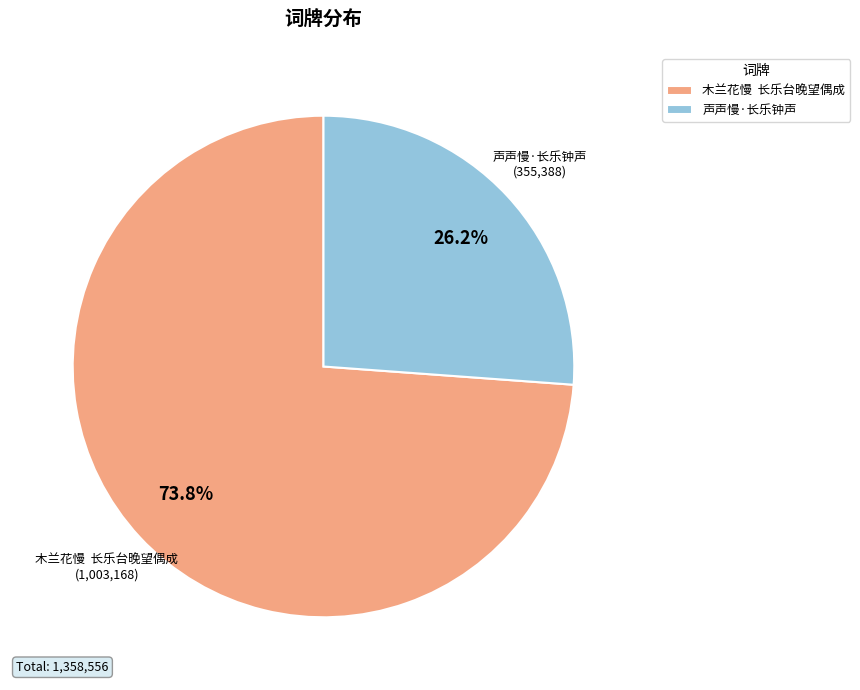

Which has a higher value, 木兰花慢 长乐台晚望偶成 or 声声慢·长乐钟声?

木兰花慢 长乐台晚望偶成